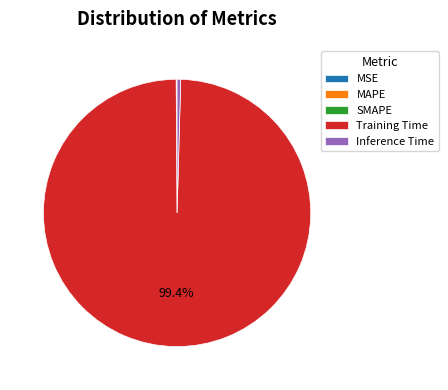

Is there a majority slice in this chart?

Yes